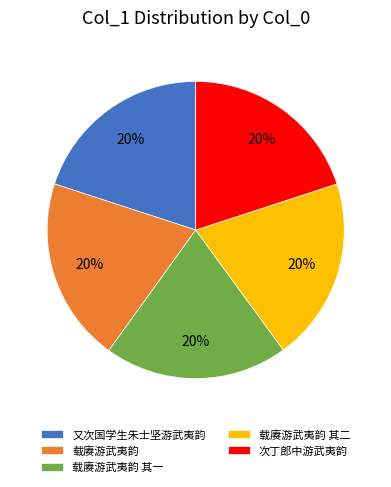

What is the ratio of the value at 次丁郎中游武夷韵 to the value at 载赓游武夷韵 其二?

1.0